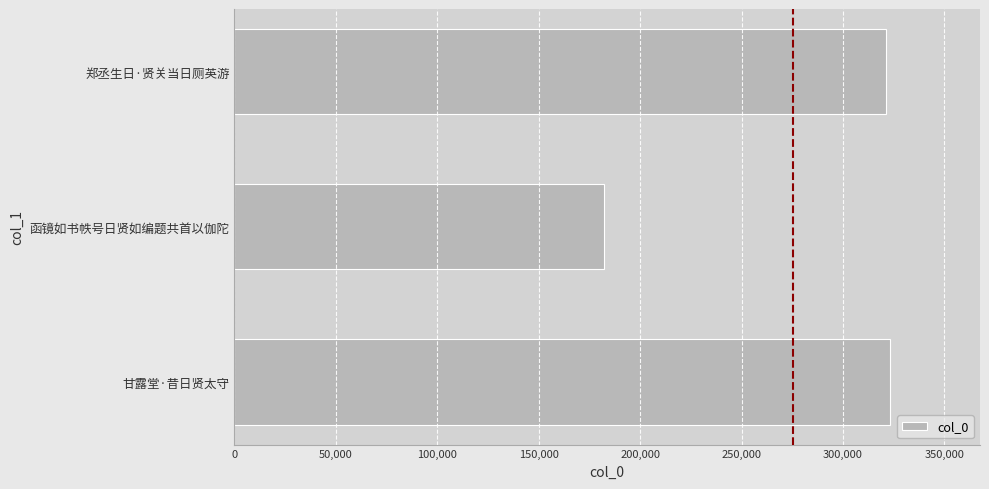

Reading top to bottom, transcribe all the data shown in this chart.

321325	181988	323056